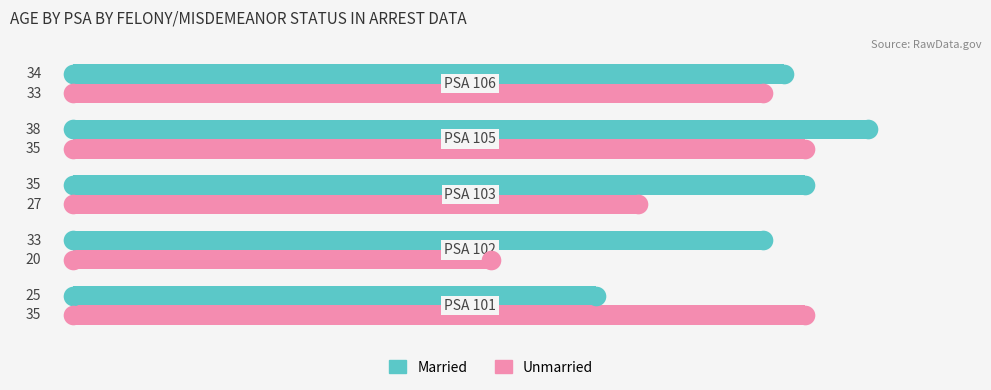

What are all the series names shown in the legend?

Married, Unmarried